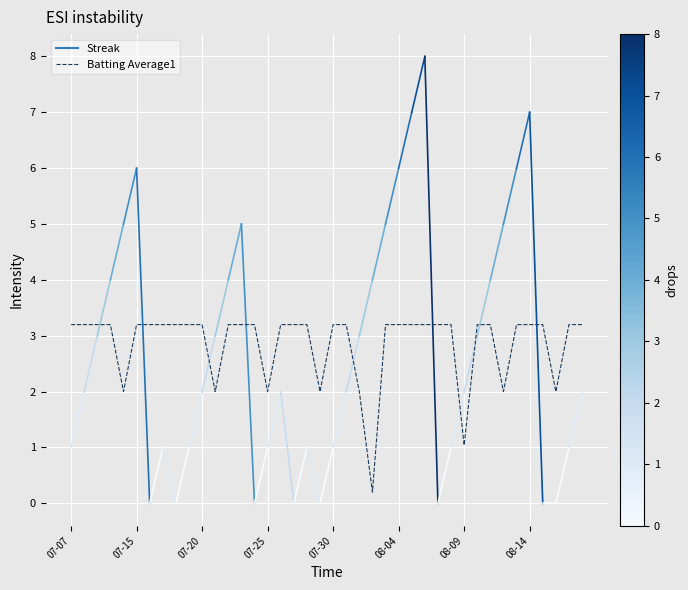

What is the smallest value displayed?

0.2